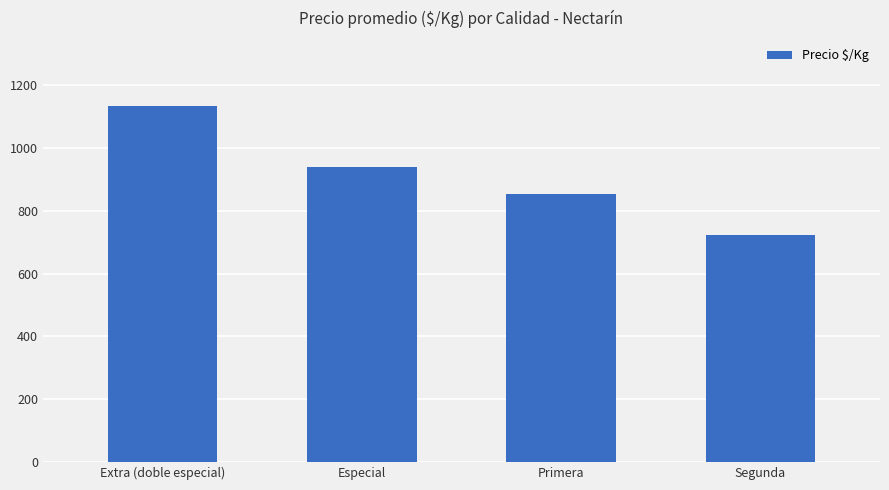

List the labels in order of value, largest first.

Extra (doble especial), Especial, Primera, Segunda